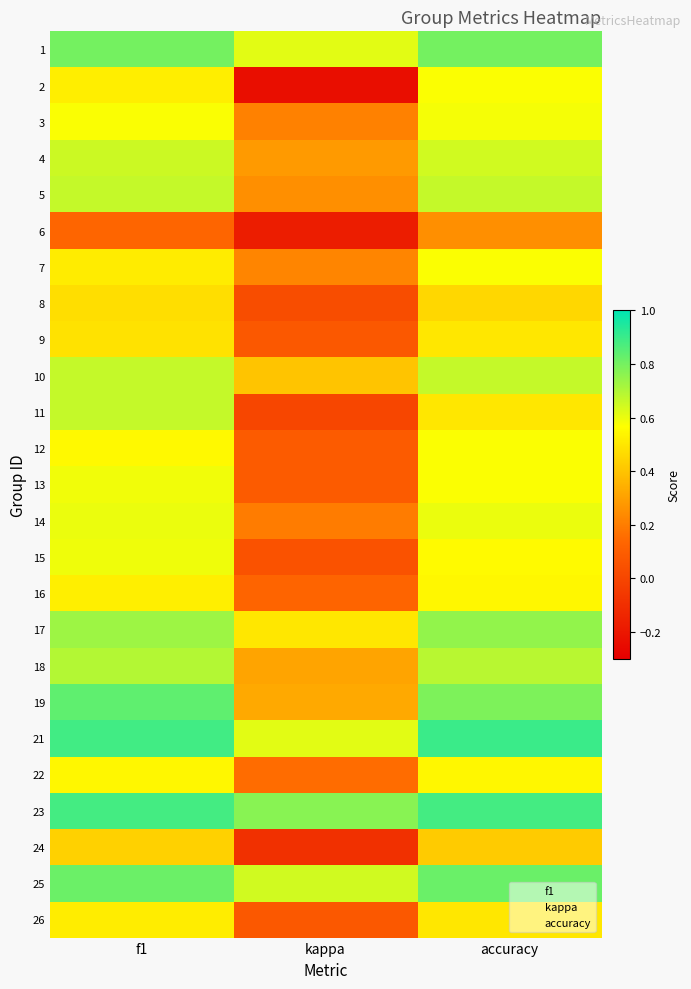

What is the maximum value shown in the chart?

0.9